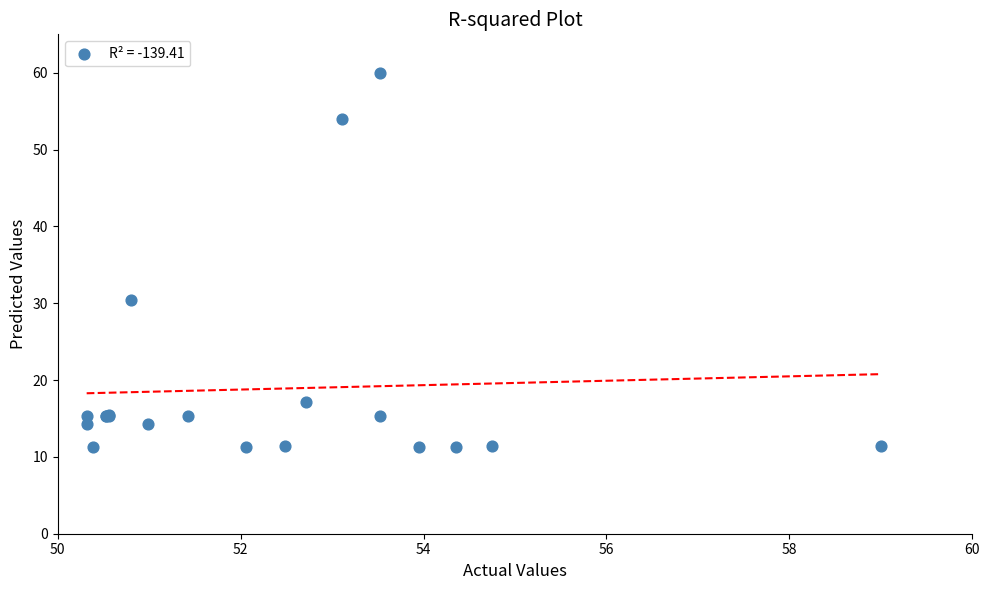

What Y value in the scatter plot is closest to 35?

30.4